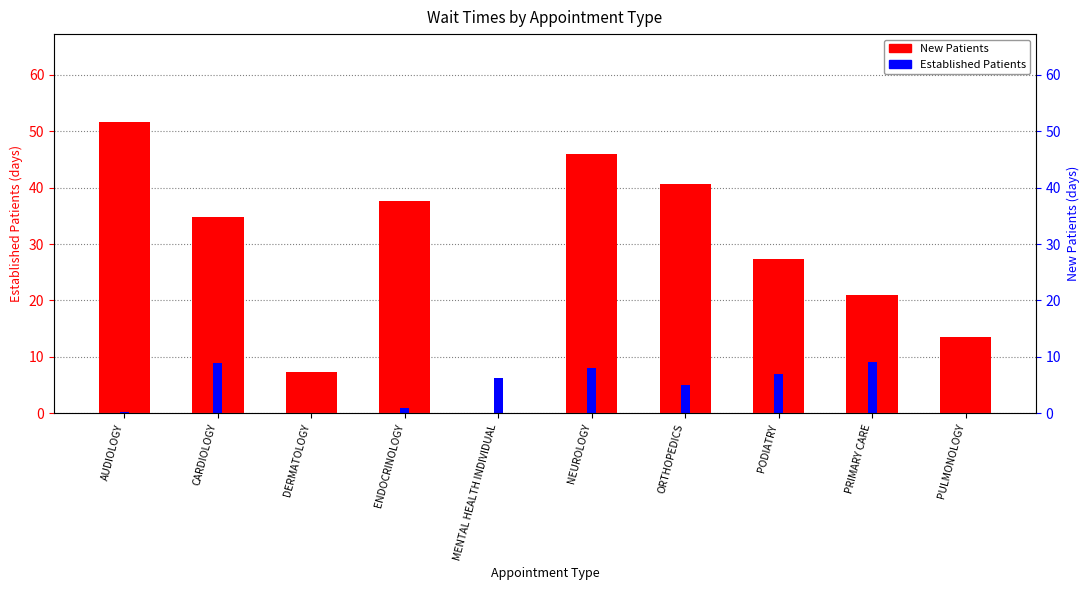

True or false: Established Patients has a value of 1.9 at PRIMARY CARE.

False